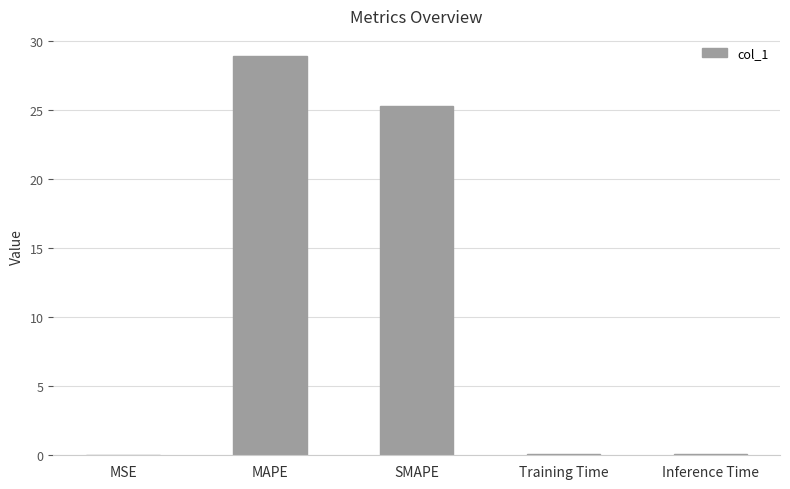

Are the bars horizontal?

No